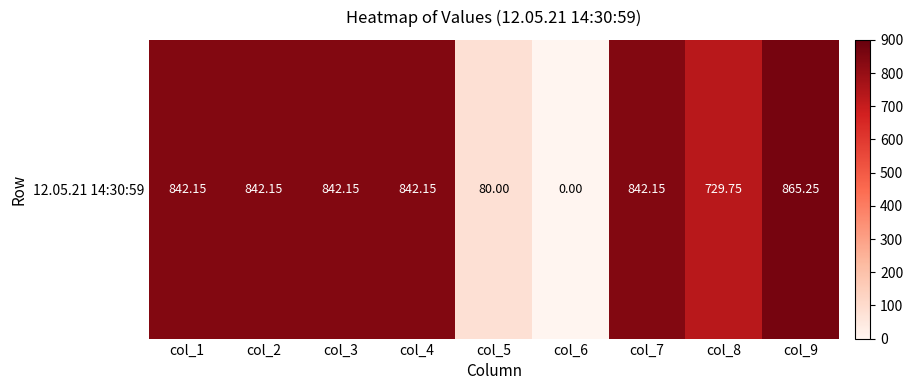

What is the change in value from col_5 to col_9?

+785.2